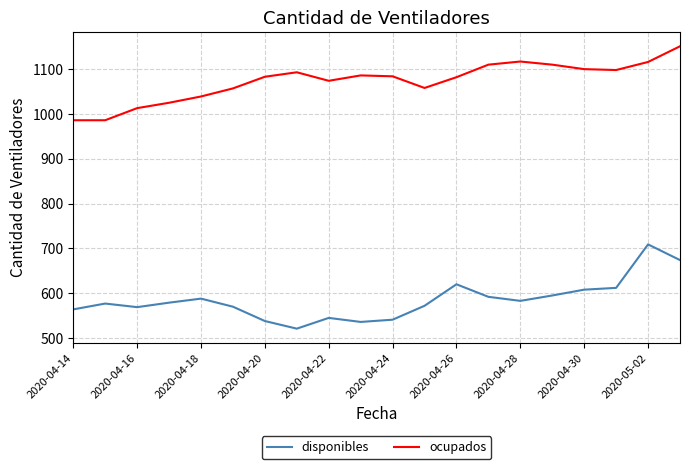

Which series has the largest total across all categories?

ocupados